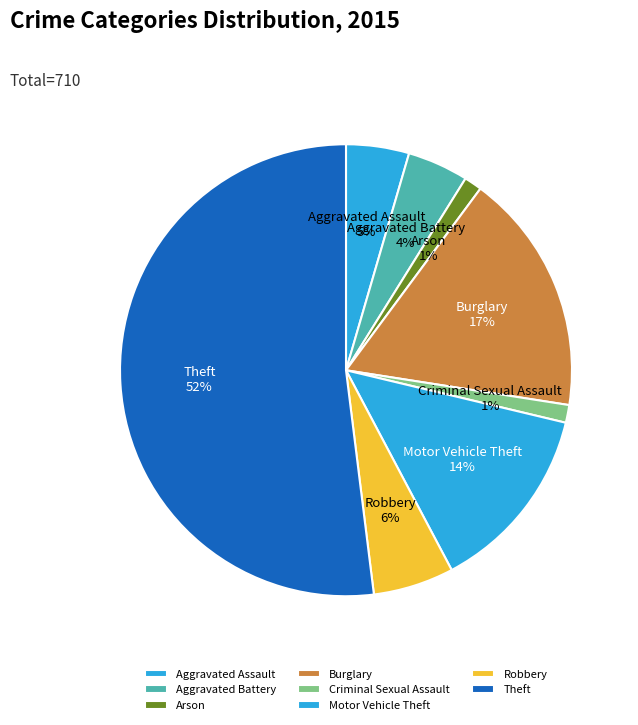

How many slices are in this pie chart?

8